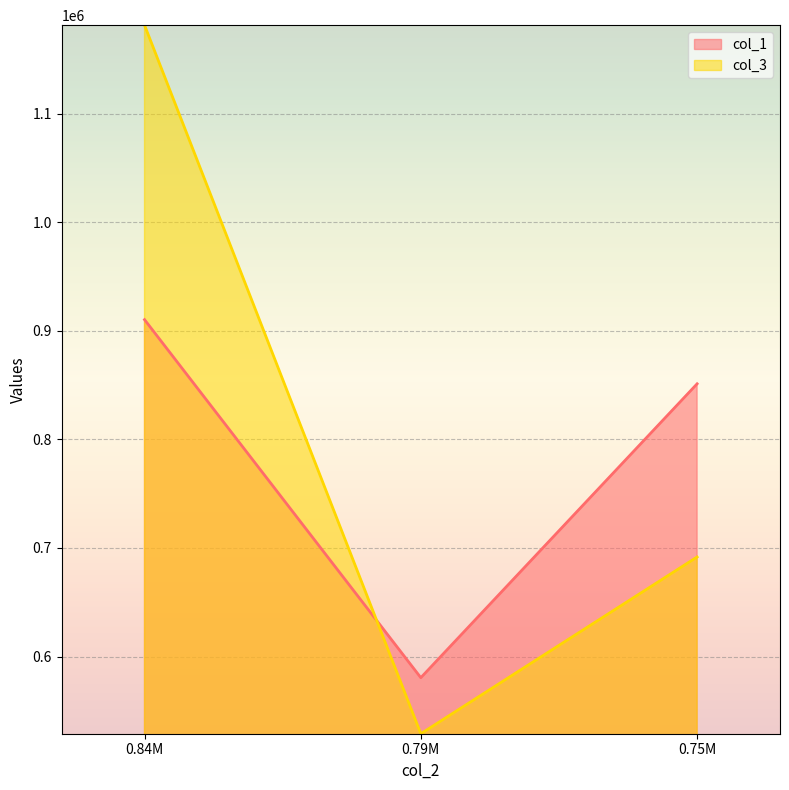

Which series has the largest range (max minus min)?

col_3